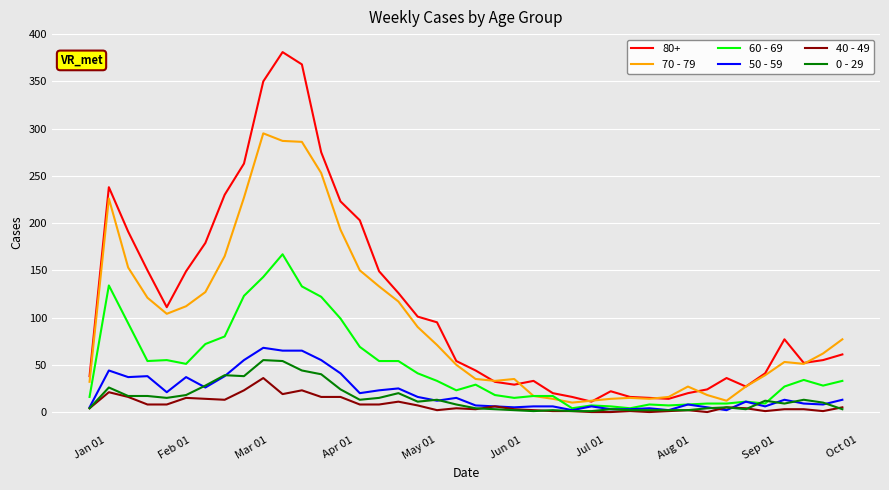

Which series has the largest range (max minus min)?

80+